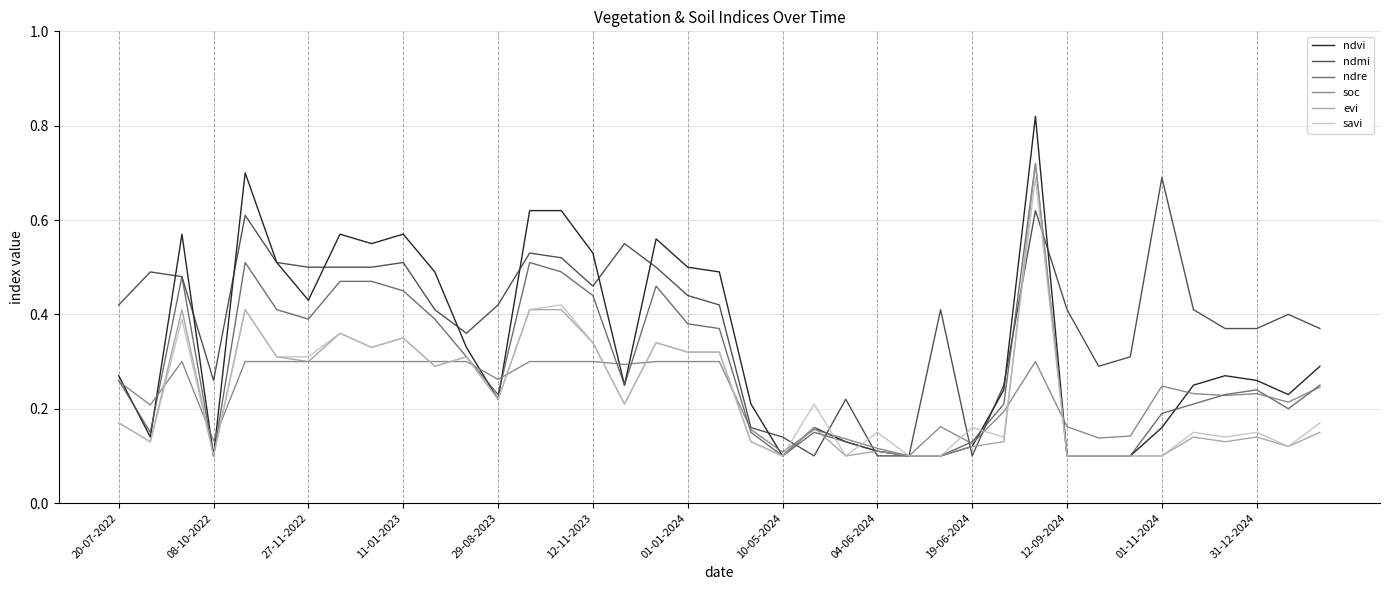

Which series has the largest range (max minus min)?

ndvi